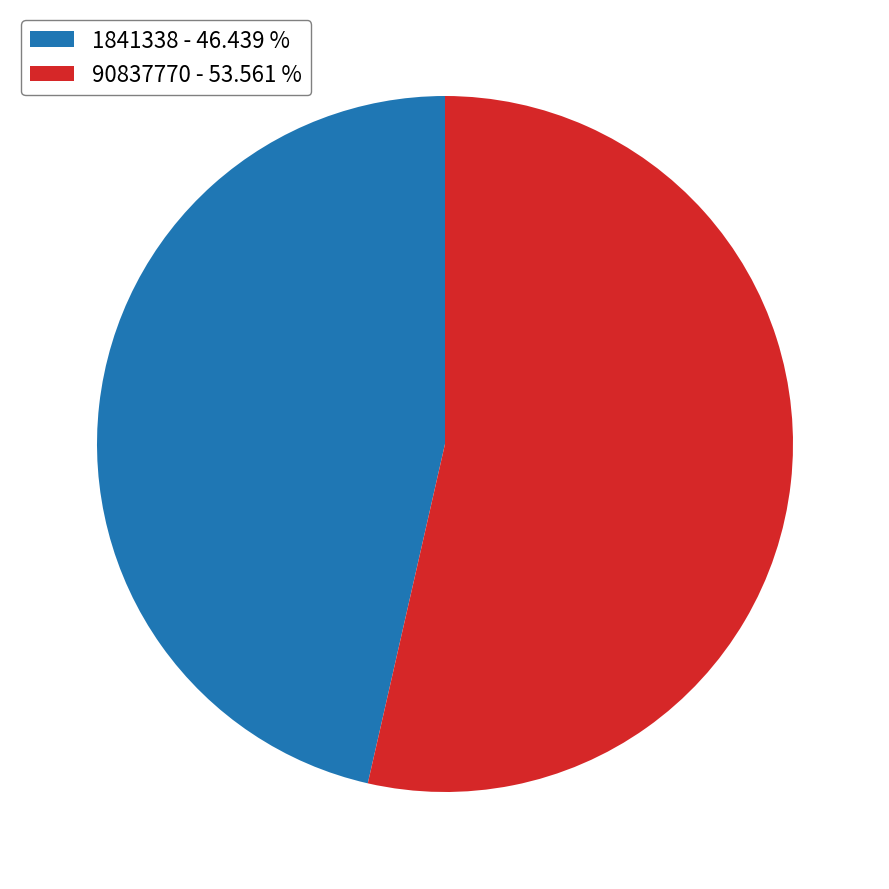

Does 90837770 - 53.561 % account for over 50% of the chart?

Yes